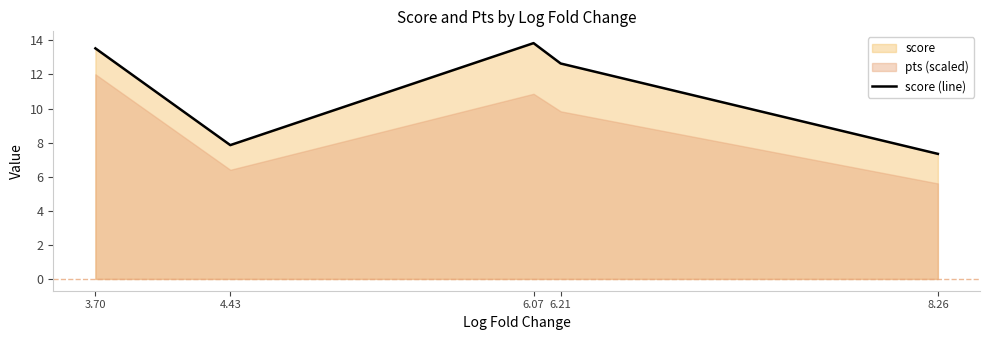

Does the chart have visible grid lines?

No